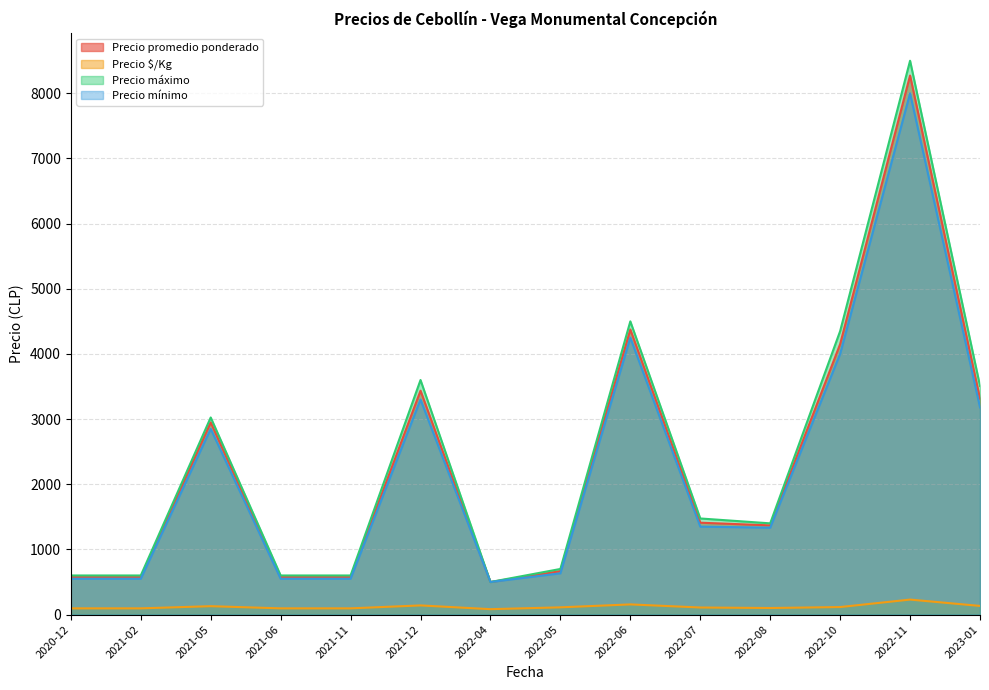

Is the value of Precio mínimo at 2021-02 greater than the value of Precio $/Kg at 2022-07?

Yes